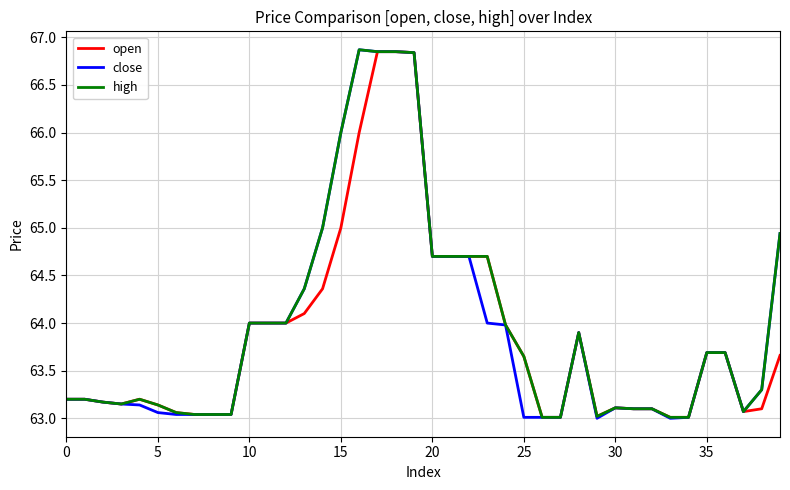

What is the greatest value displayed?

66.9